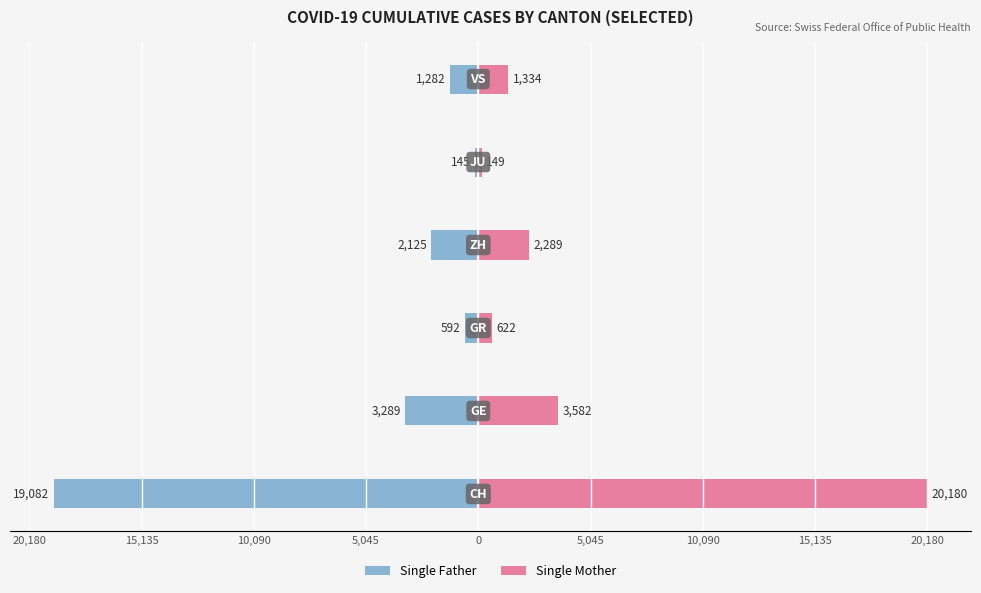

Reading left to right, transcribe all the data shown in this chart.

Single Father: 5,045=-19082	10,090=-3289	15,135=-592	20,180=-2125	0=-145	5,045=-1282
Single Mother: 5,045=20180	10,090=3582	15,135=622	20,180=2289	0=149	5,045=1334